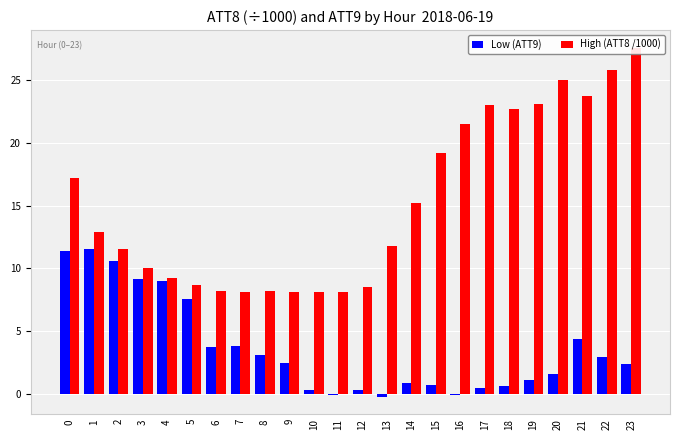

What is the value of the Low (ATT9) bar at the 1st from the left?

11.4